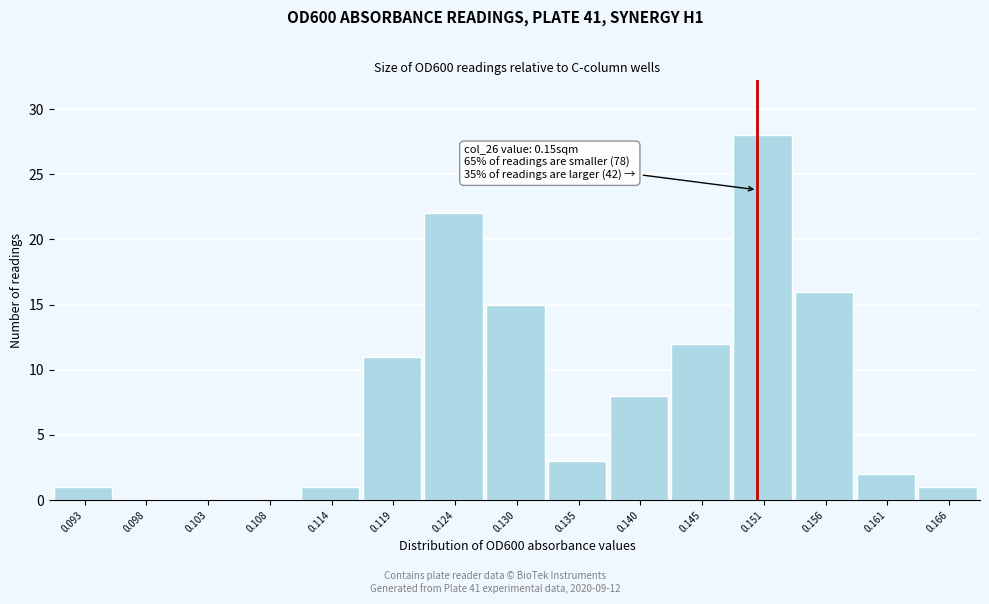

Which range on the x-axis has the tallest bar?

0.148 to 0.153